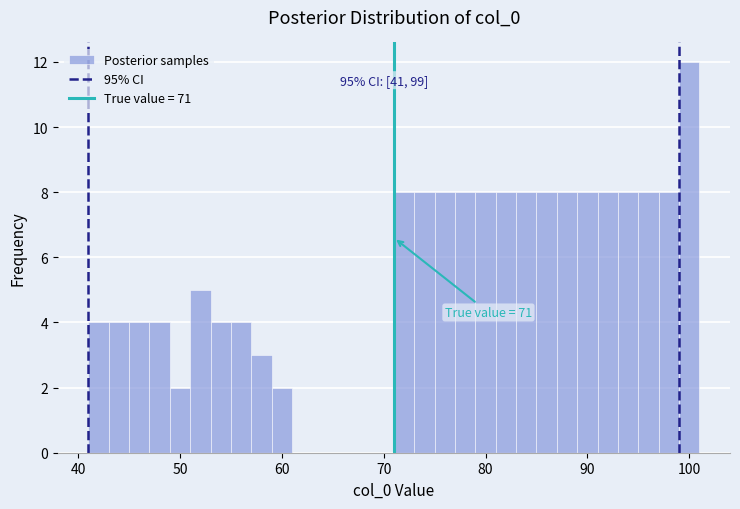

Around what value on the x-axis is the tallest bar? Give the approximate position of its centre, as read against the axis.

100